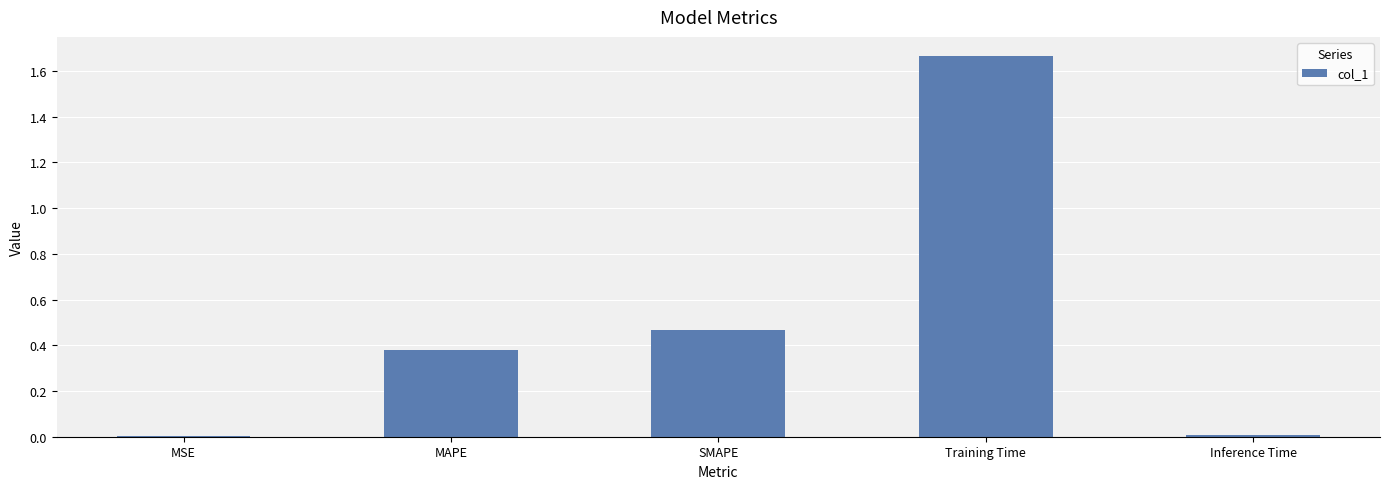

True or false: the data shows 0.0 at MSE.

True